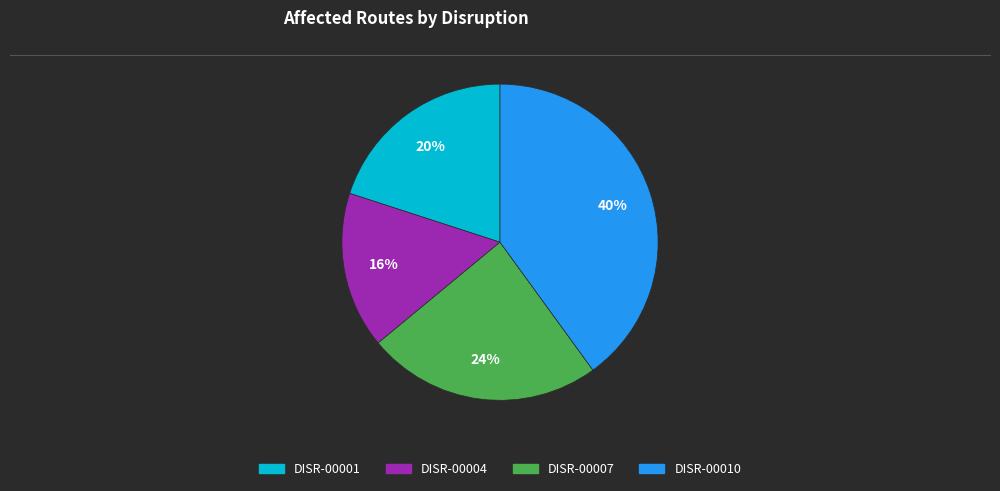

How many slices are in this pie chart?

4